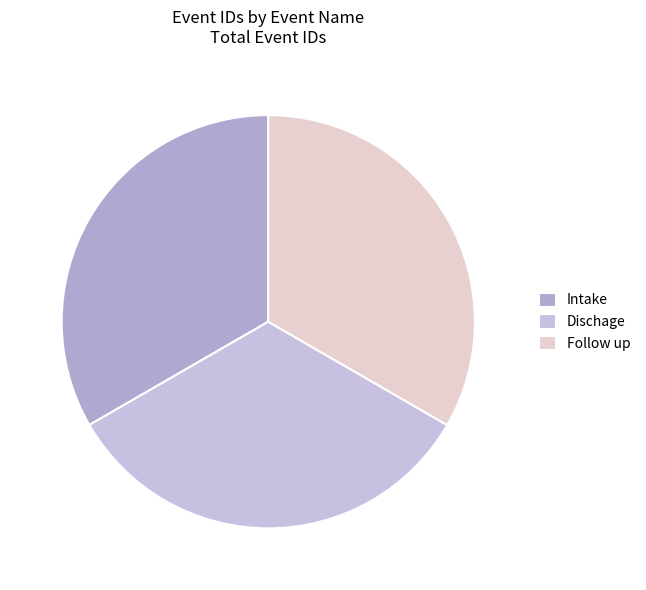

What is the largest slice in the pie chart?

Follow up